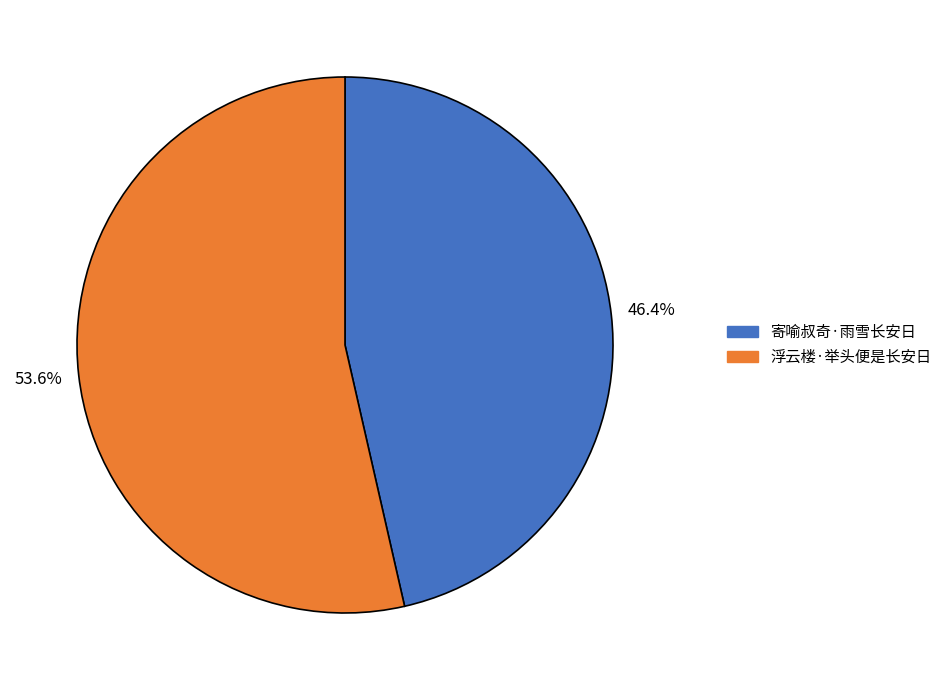

Is it true that 寄喻叔奇·雨雪长安日 is 46% of the pie?

True